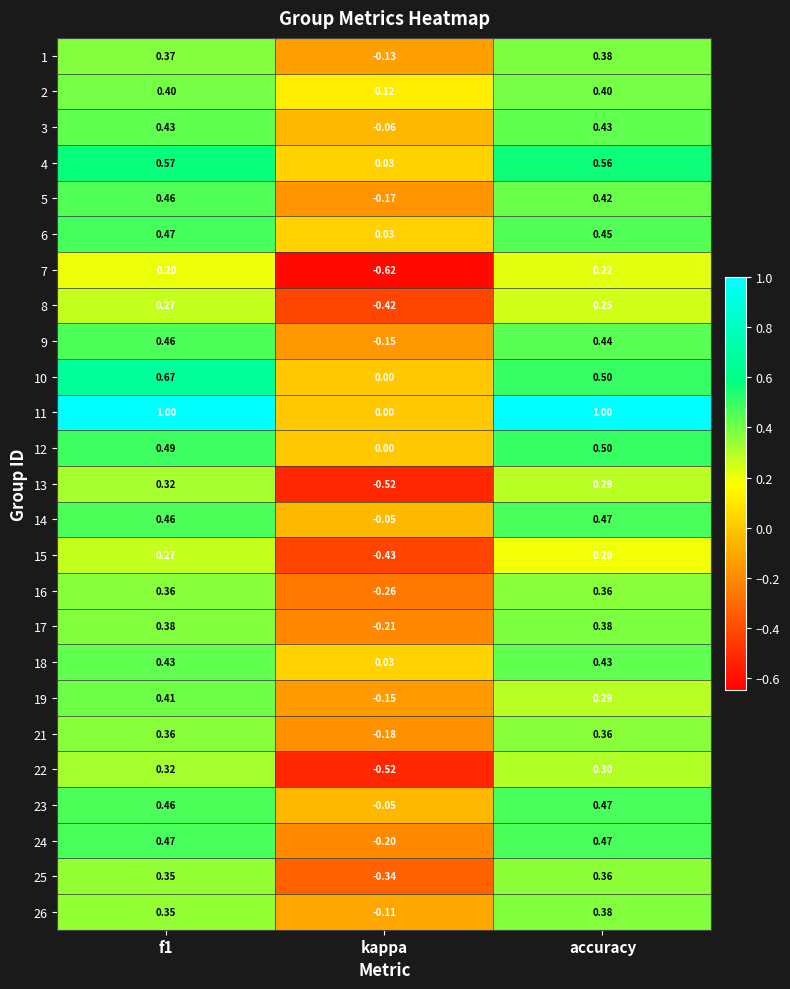

Which category has the lowest value across all series?

kappa